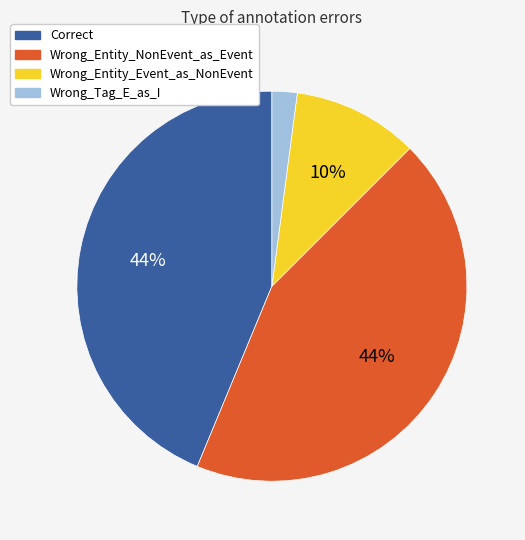

Is Wrong_Entity_Event_as_NonEvent the majority of the pie?

No